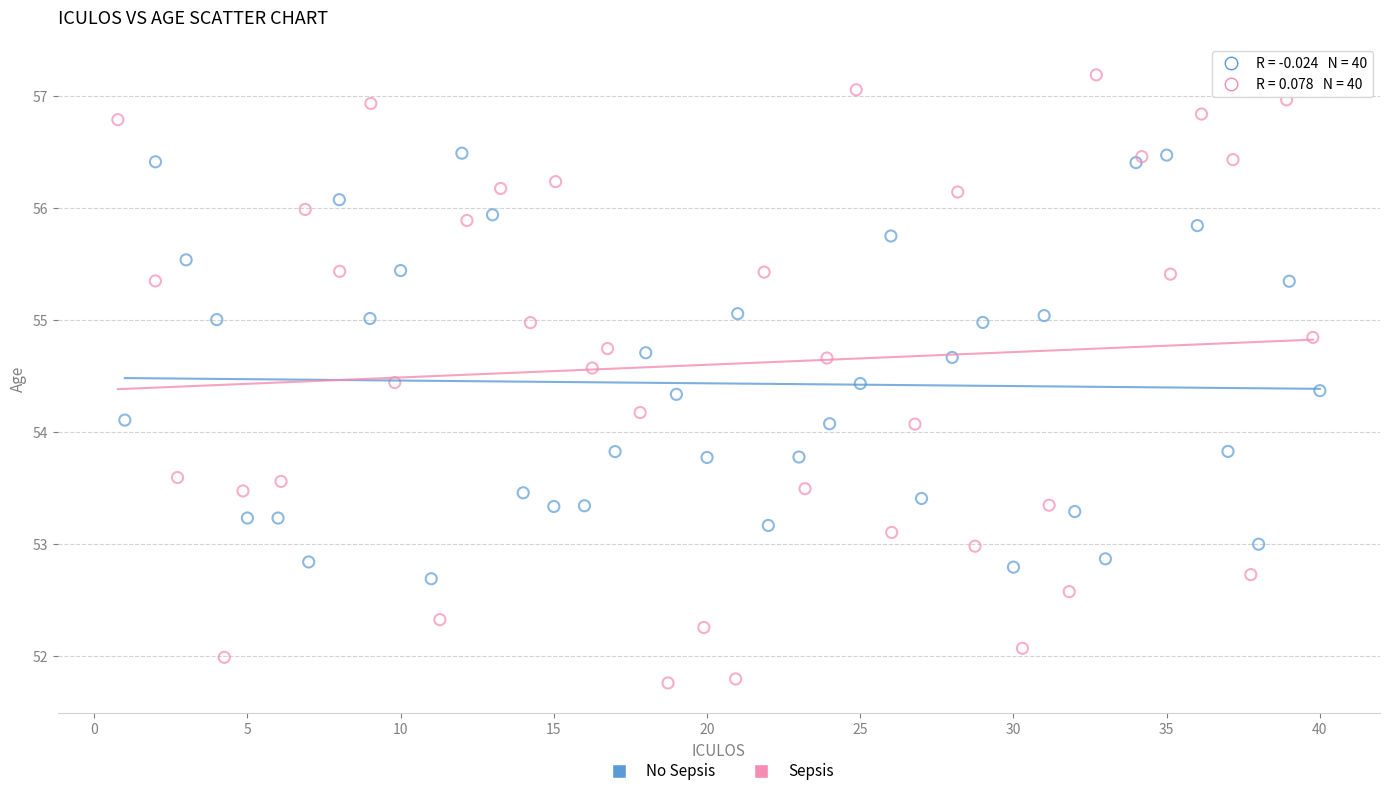

Which series reaches the minimum Y coordinate?

Sepsis